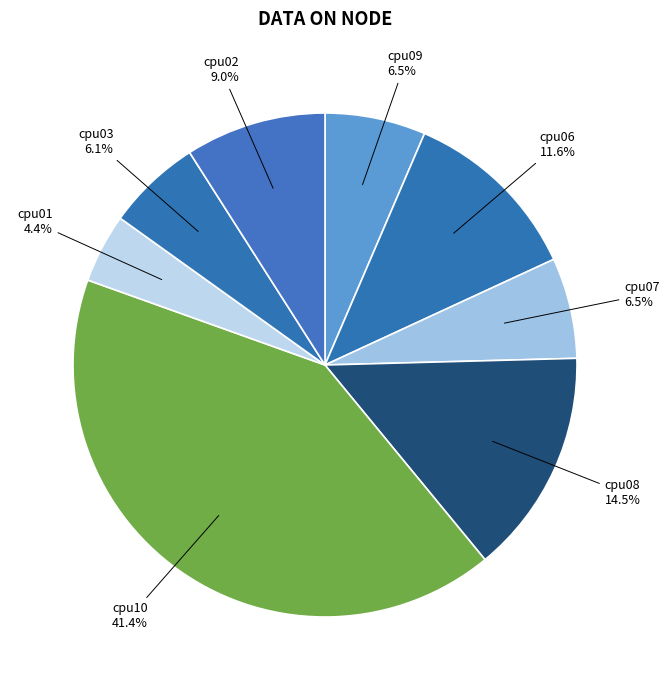

Count the number of slices in the pie.

8